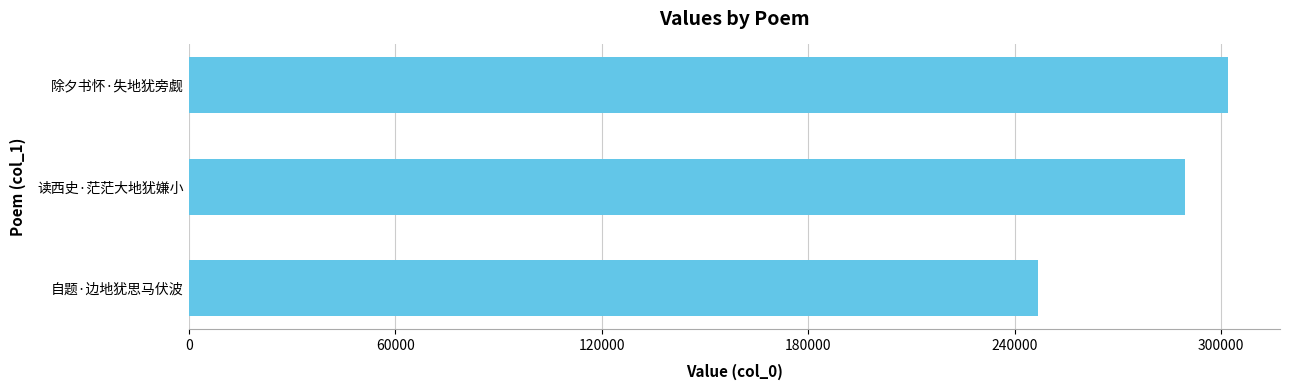

The chart shows a value of 407931 at 除夕书怀·失地犹旁觑. True or false?

False